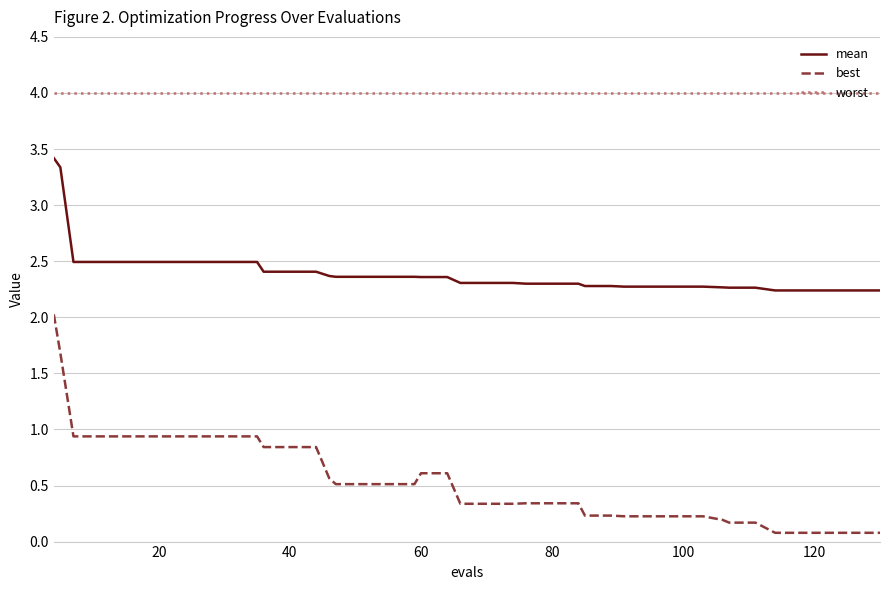

Rank the series by their maximum value, from highest to lowest.

worst, mean, best